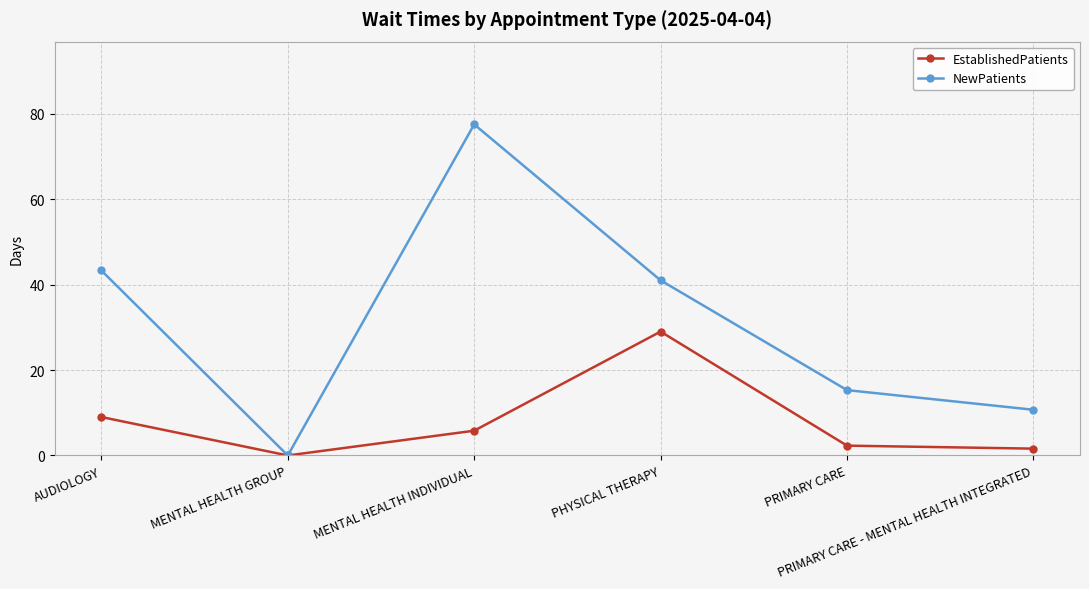

True or false: NewPatients has a value of 26.8 at PRIMARY CARE.

False